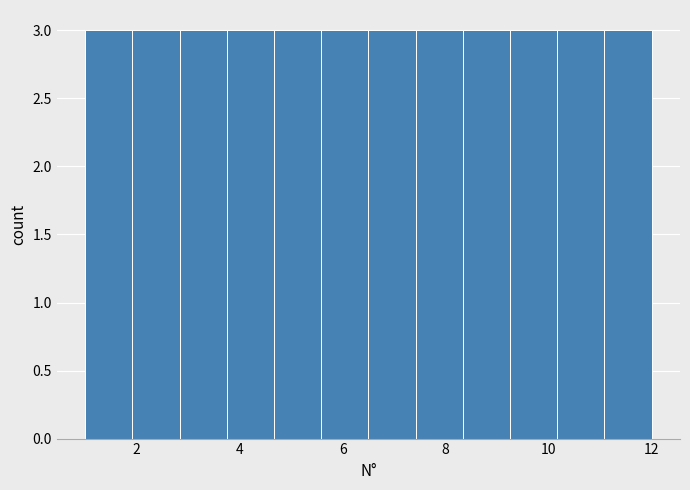

What is the height of the bar covering 8.4 to 9.2 on the x-axis? Neither the bar edges nor the heights are printed on the chart, so give them approximately, as read against the axes.

3